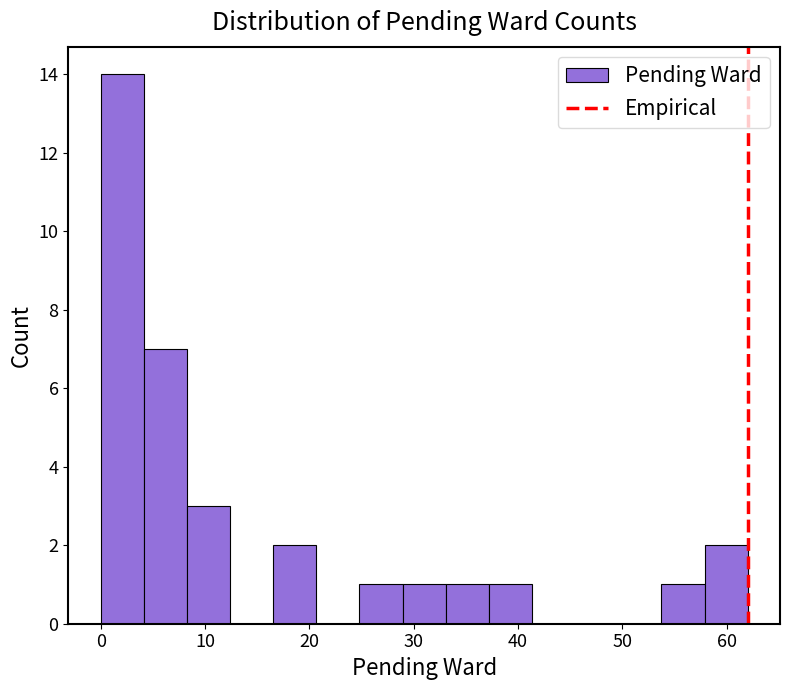

How tall is the bar that spans 54 to 58 on the x-axis? Neither the bar edges nor the heights are printed on the chart, so give them approximately, as read against the axes.

1